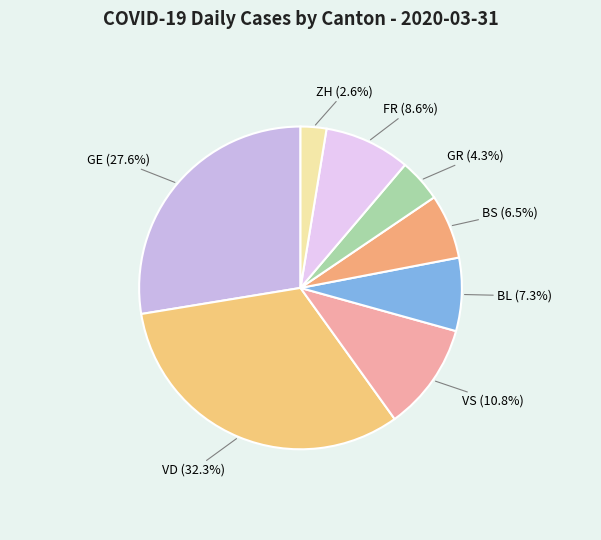

How many slices are in this pie chart?

8